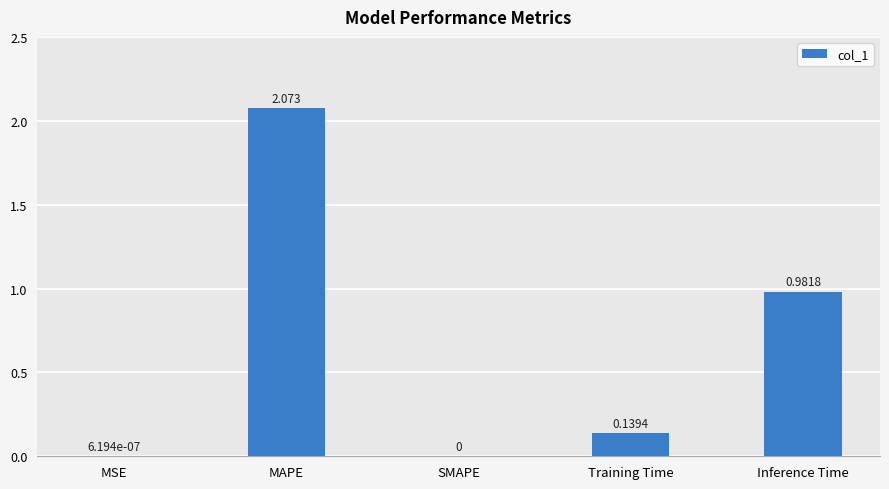

At which label is the value closest to 1?

Inference Time